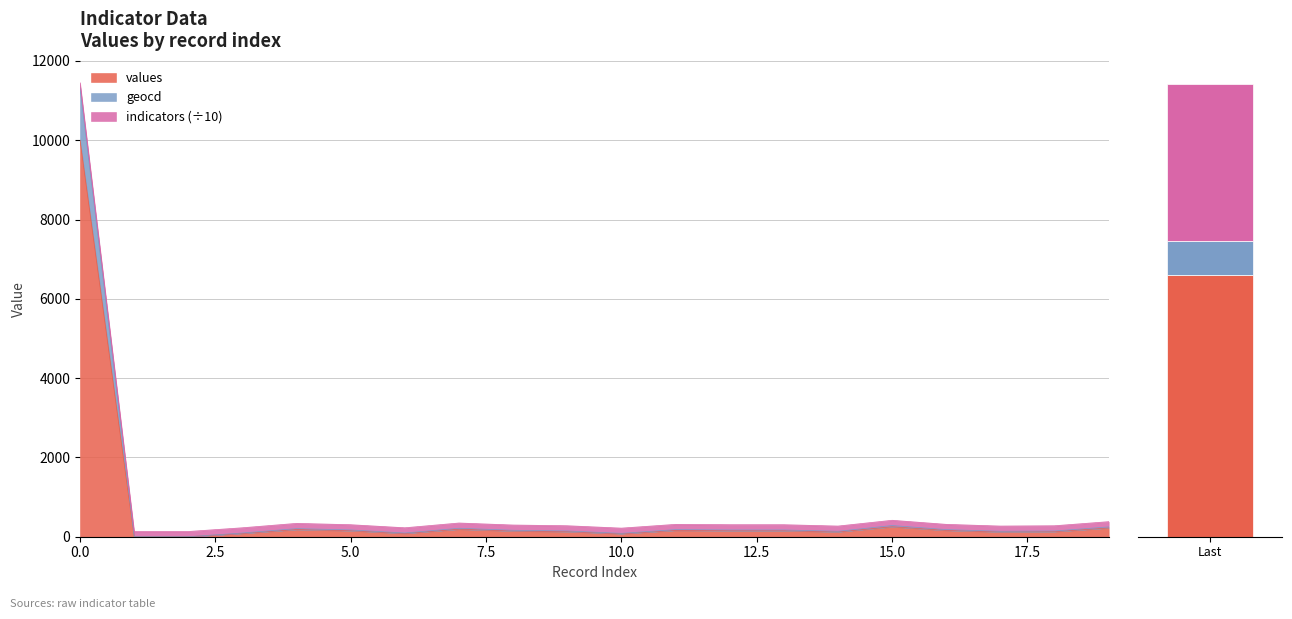

Which has a higher value, 4 or 11?

4